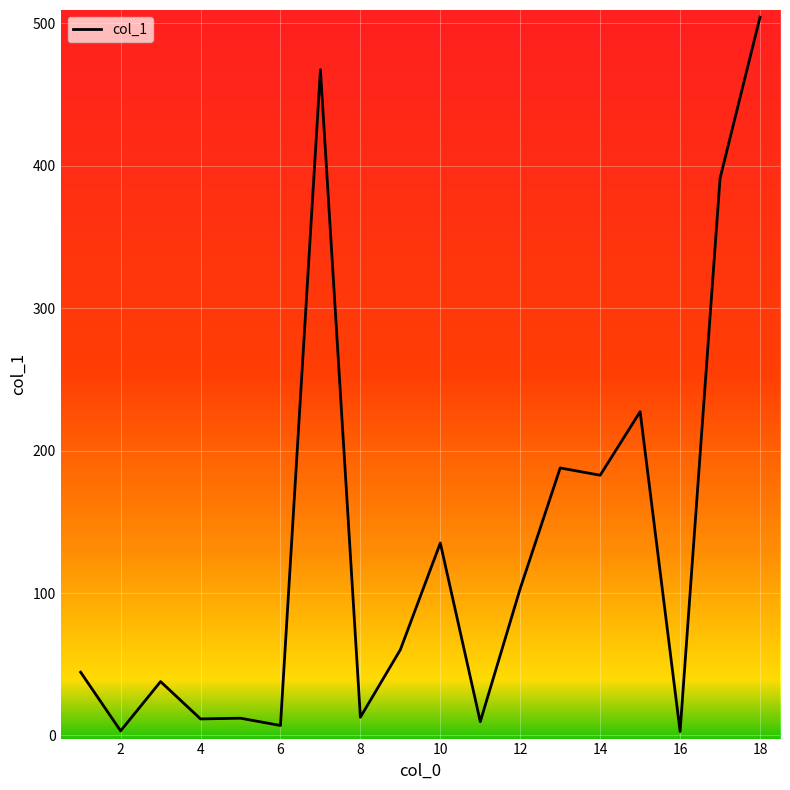

What is the maximum value shown in the chart?

504.3